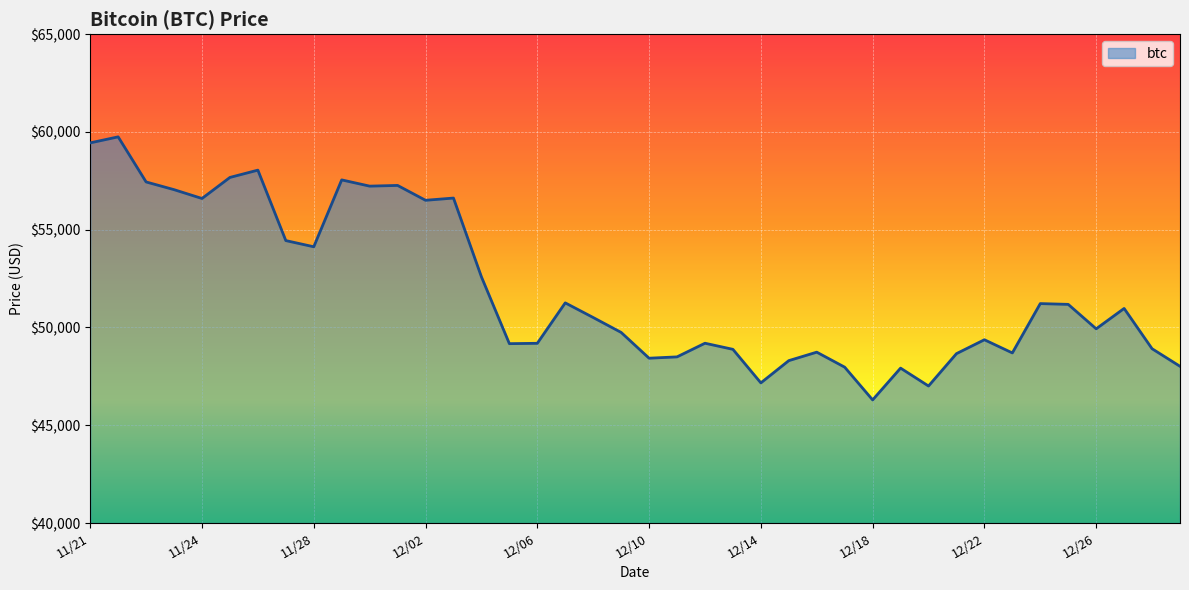

True or false: the data has more than 1 interior local peaks.

True